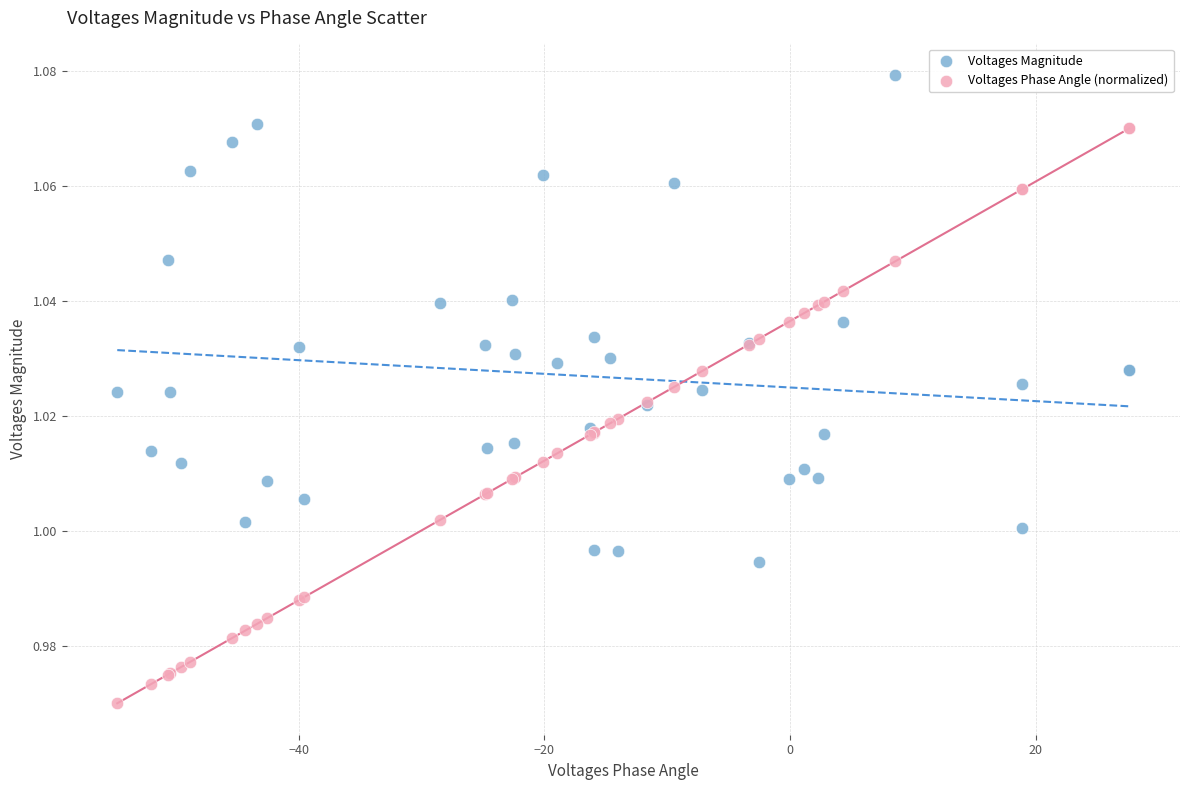

What are all the series names shown in the legend?

Voltages Magnitude, Voltages Phase Angle (normalized)